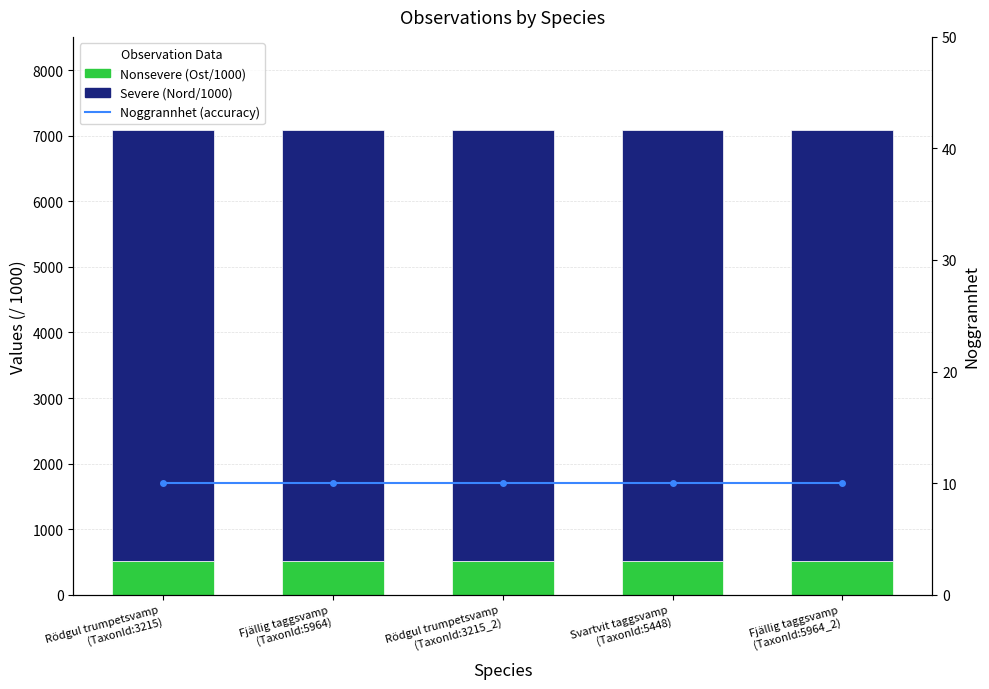

Which series has the widest spread of values?

Nonsevere (Ost/1000)